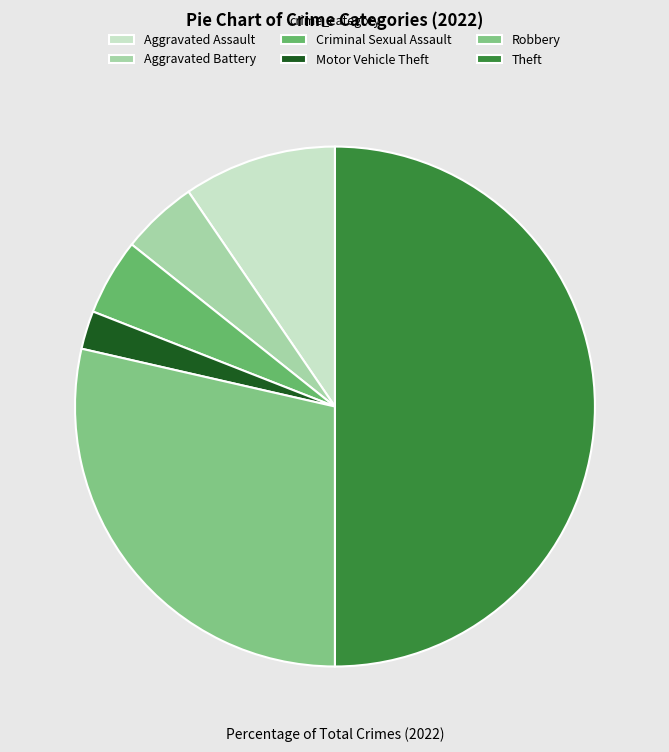

To the nearest percent, what portion does Motor Vehicle Theft represent?

2%